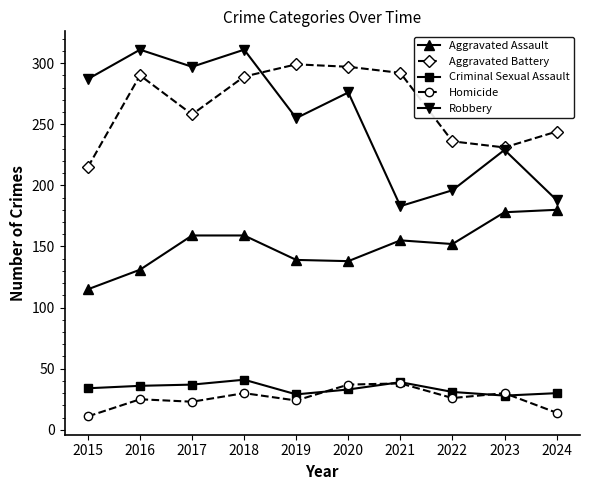

Which series changed the most between 2021 and 2022?

Aggravated Battery